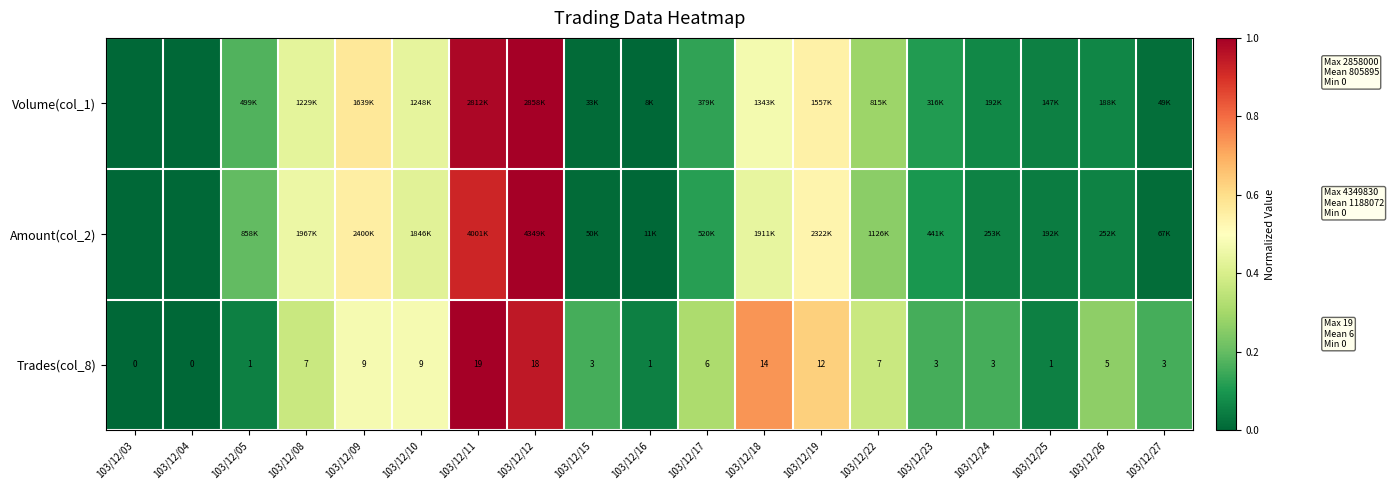

Which series changed the most between 103/12/08 and 103/12/11?

Trades(col_8)